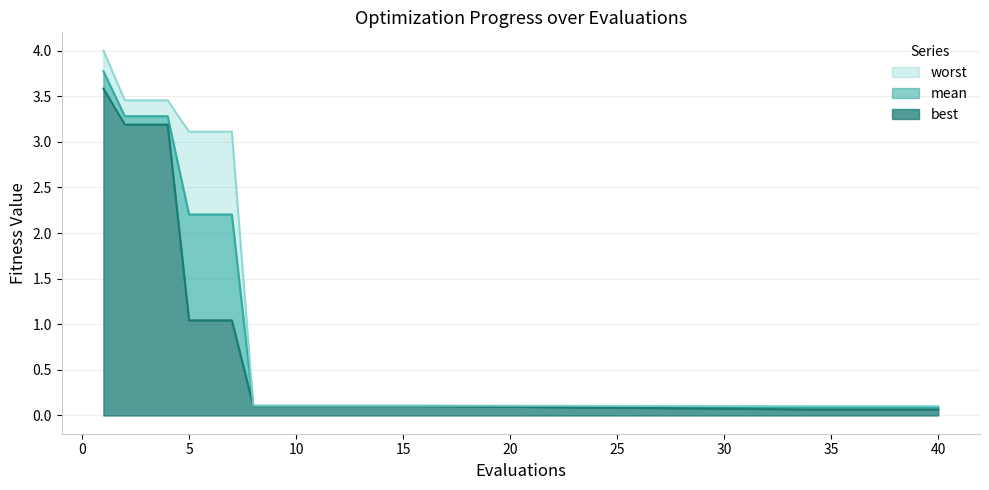

What is the difference between the maximum and minimum values in the worst series?

3.9